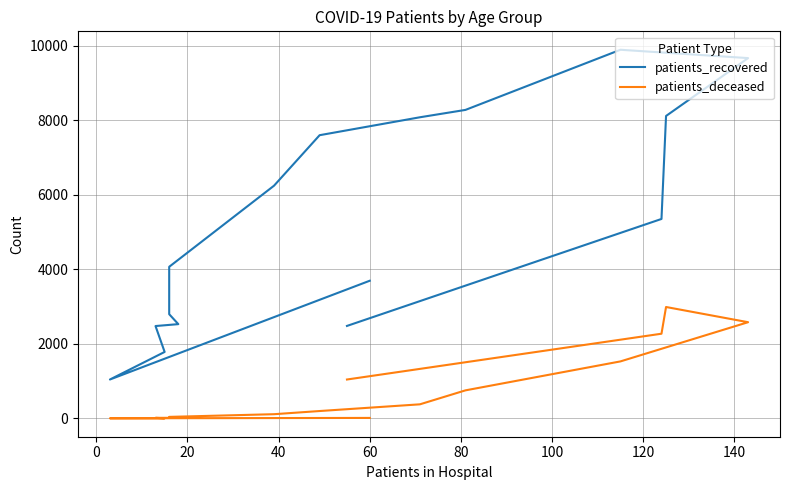

Which series has the largest range (max minus min)?

patients_recovered